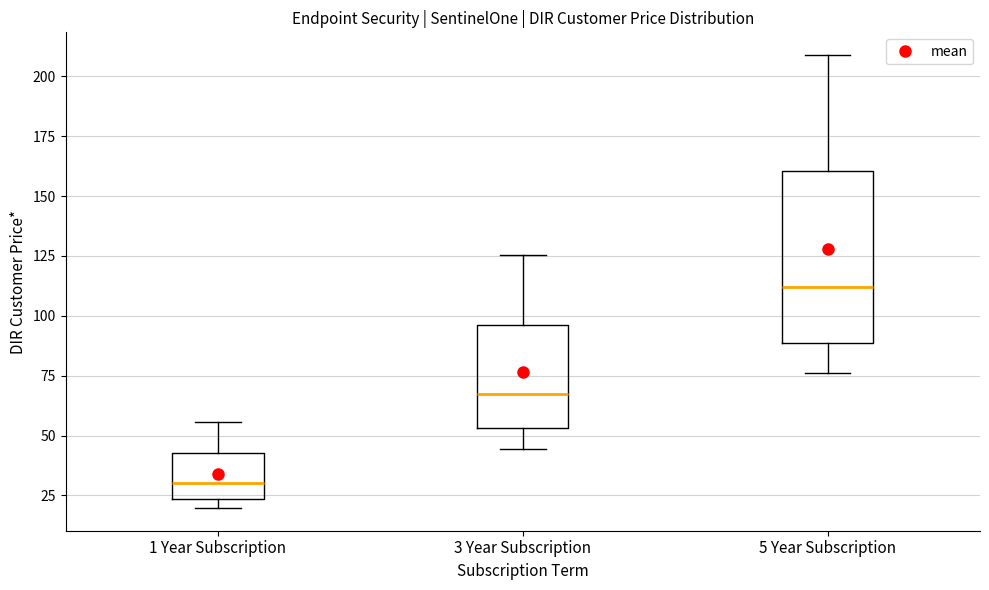

Which box has the lowest median line?

1 Year Subscription